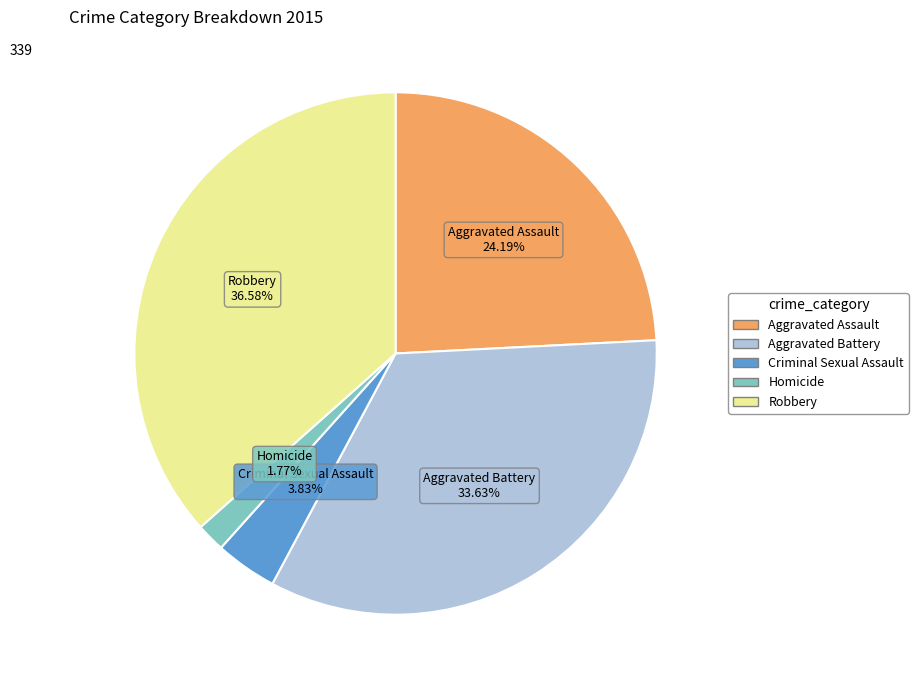

Which category has the smallest portion of the pie?

Homicide